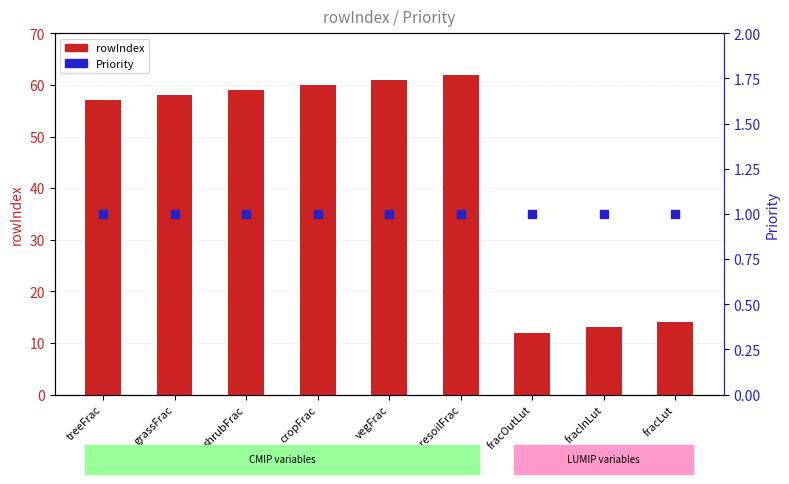

Is the value of Priority at treeFrac greater than the value of rowIndex at baresoilFrac?

No